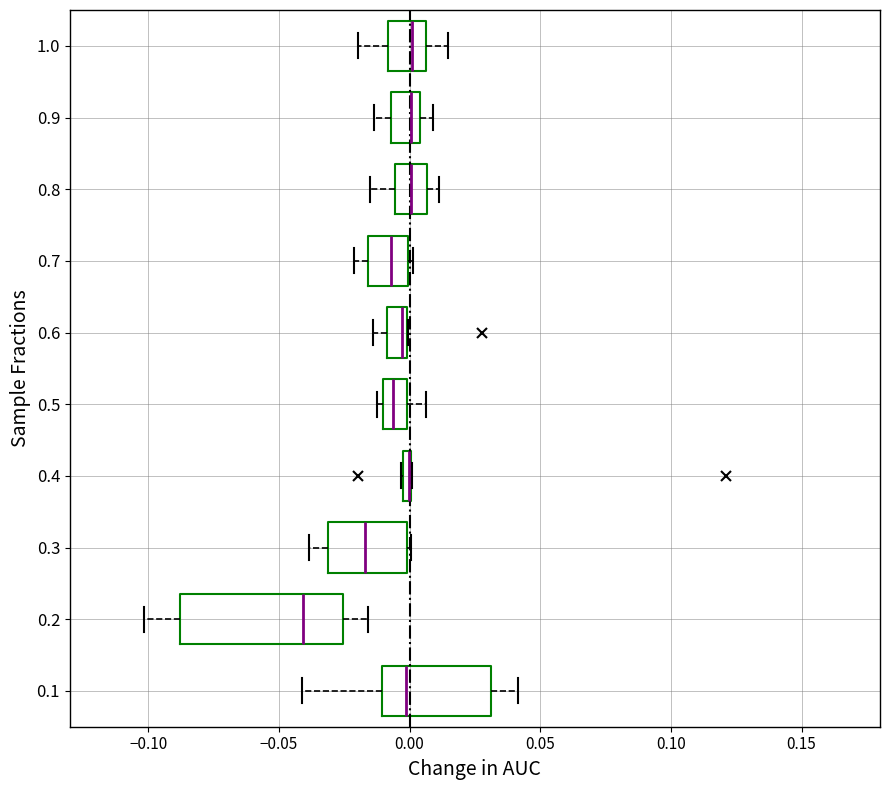

Where does the left whisker of the box at y = 0.9 end on the x-axis? The values are not printed on the chart, so give them approximately, as read against the axis.

-0.015